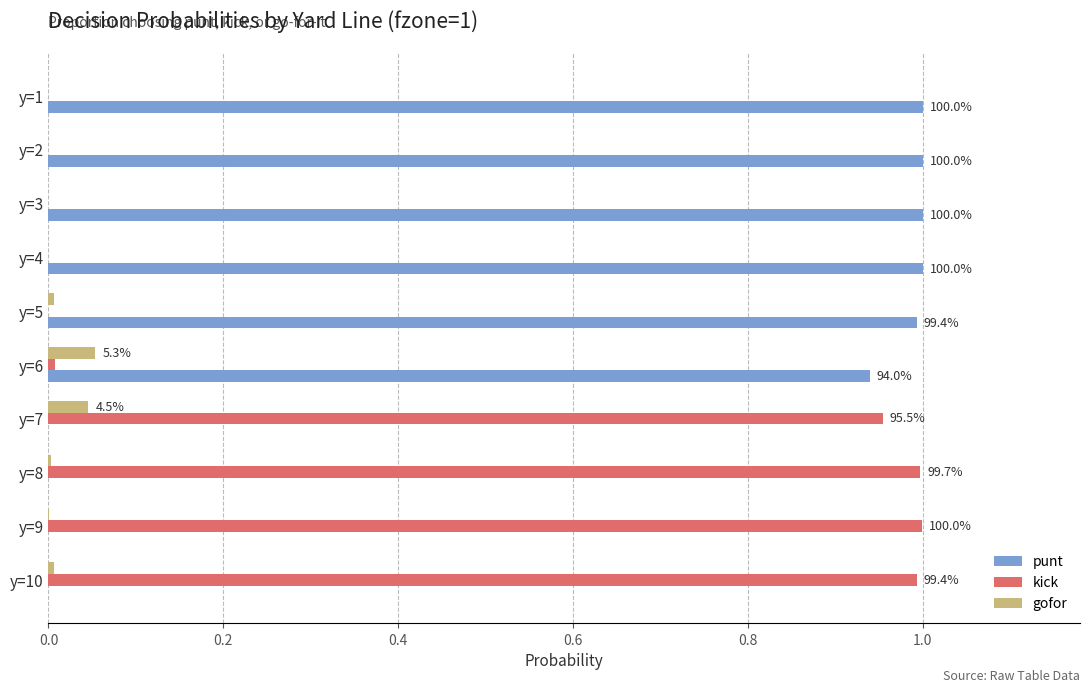

Is it true that punt equals -0.4 at y=9?

False